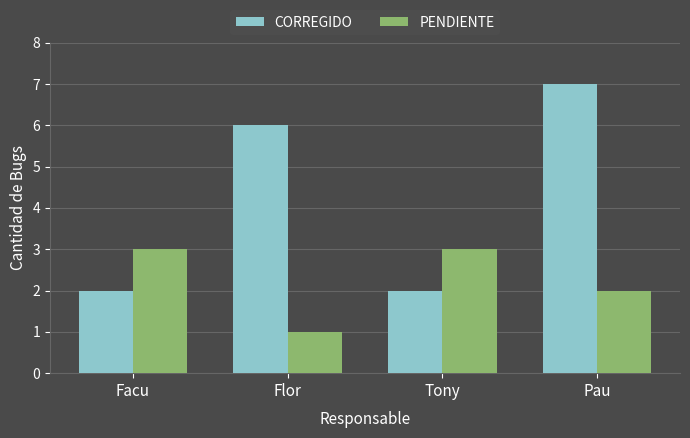

The value of CORREGIDO at Tony is 2. True or false?

True